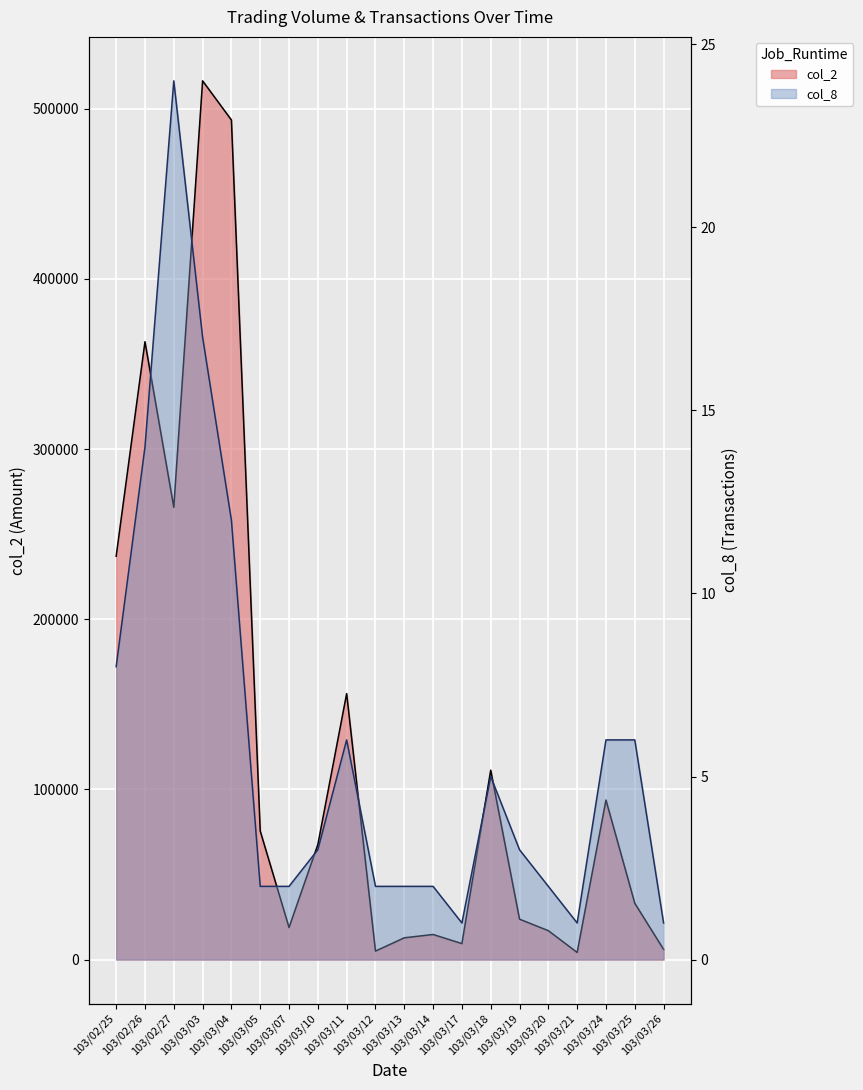

The col_8 series shows 6 at 103/03/25. True or false?

True